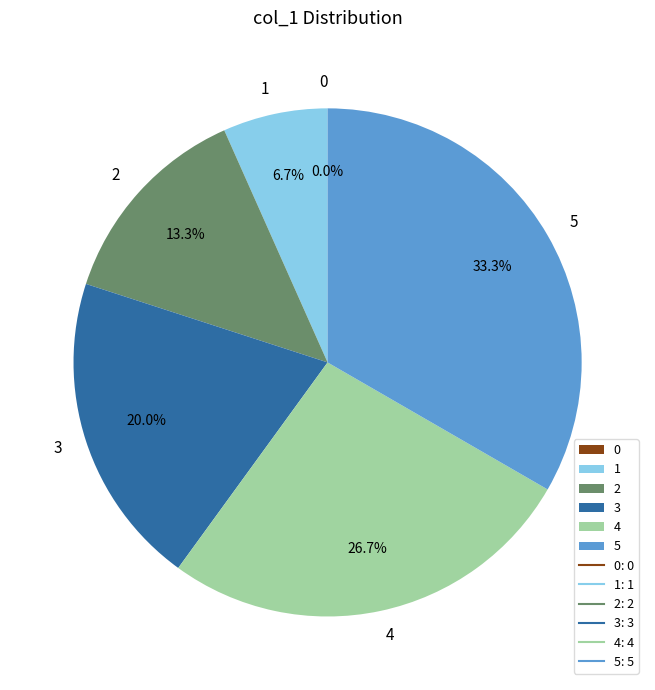

What is the change in value from 2 to 5?

+3